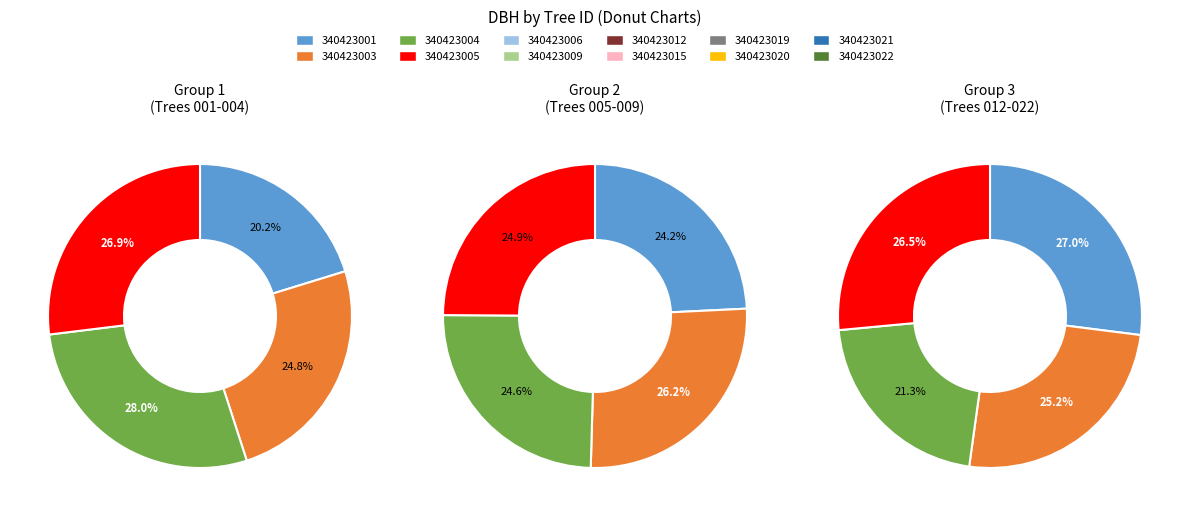

Which has a higher value, 340423015 or 340423020?

340423015